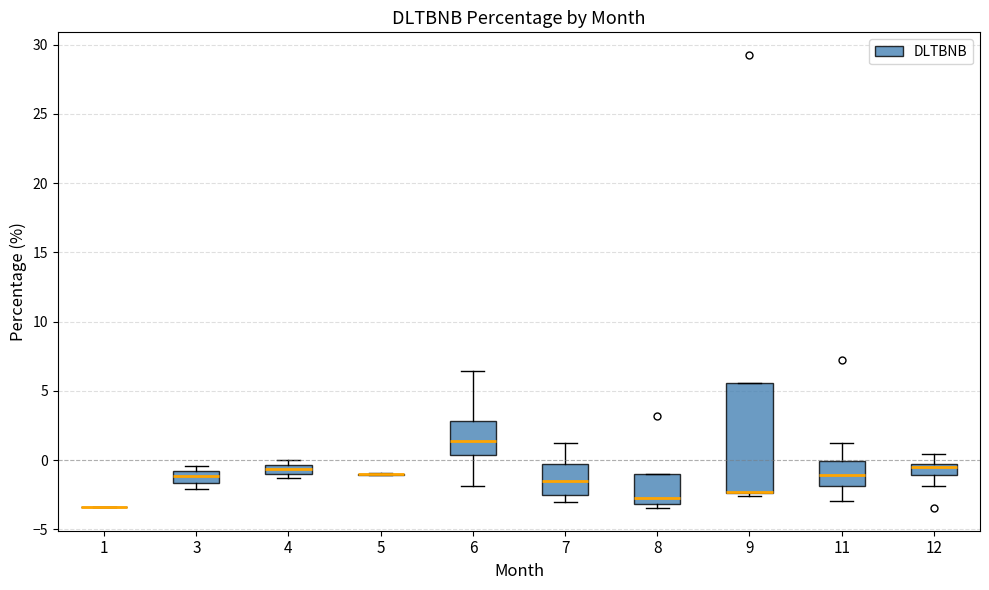

Comparing the boxes themselves (not the whiskers), which one is the tallest?

9